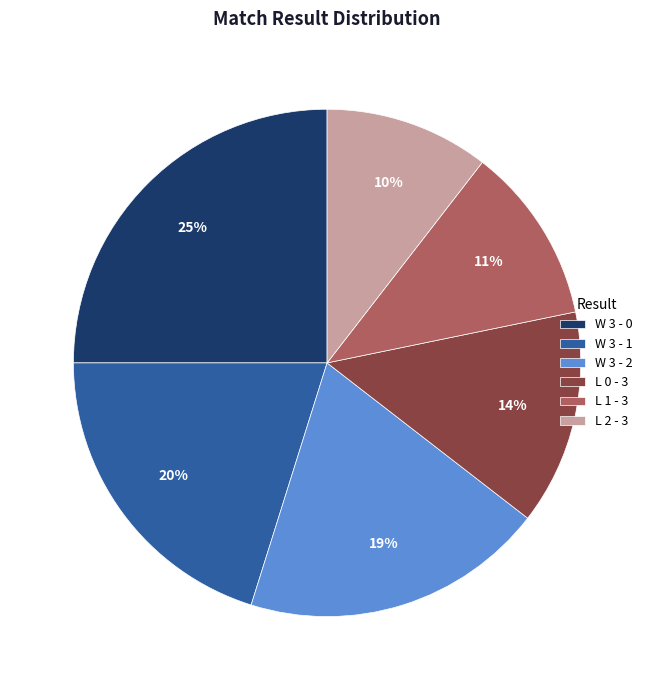

Combined, do L 2 - 3 and W 3 - 0 account for over 50%?

No